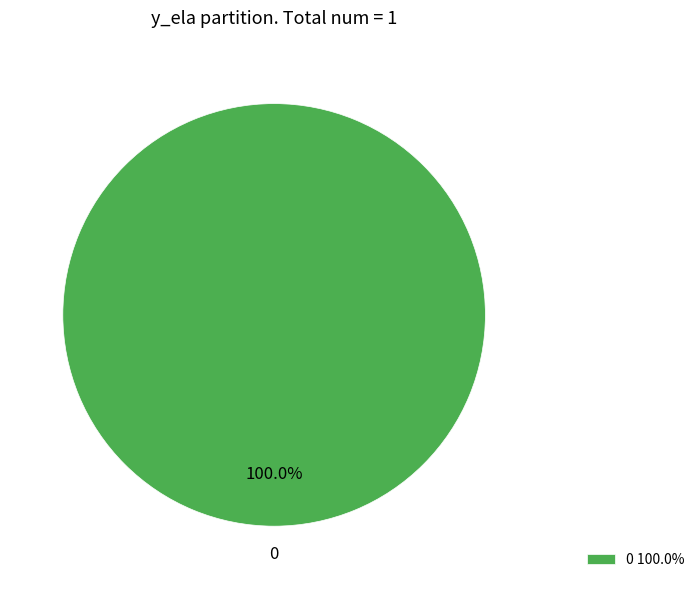

How many slices are in this pie chart?

1